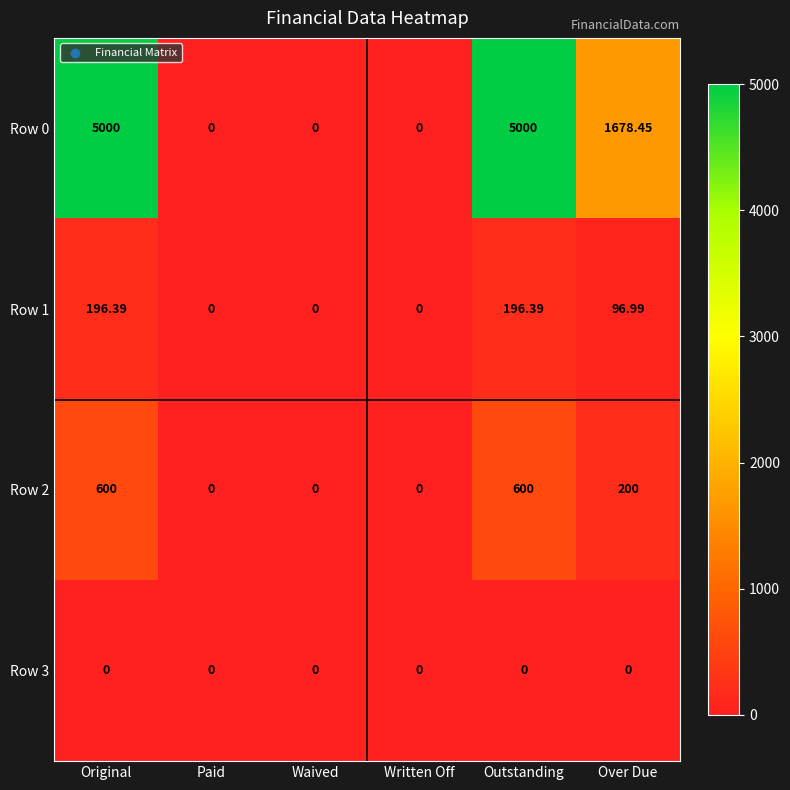

Which category has the highest value across all series?

Original